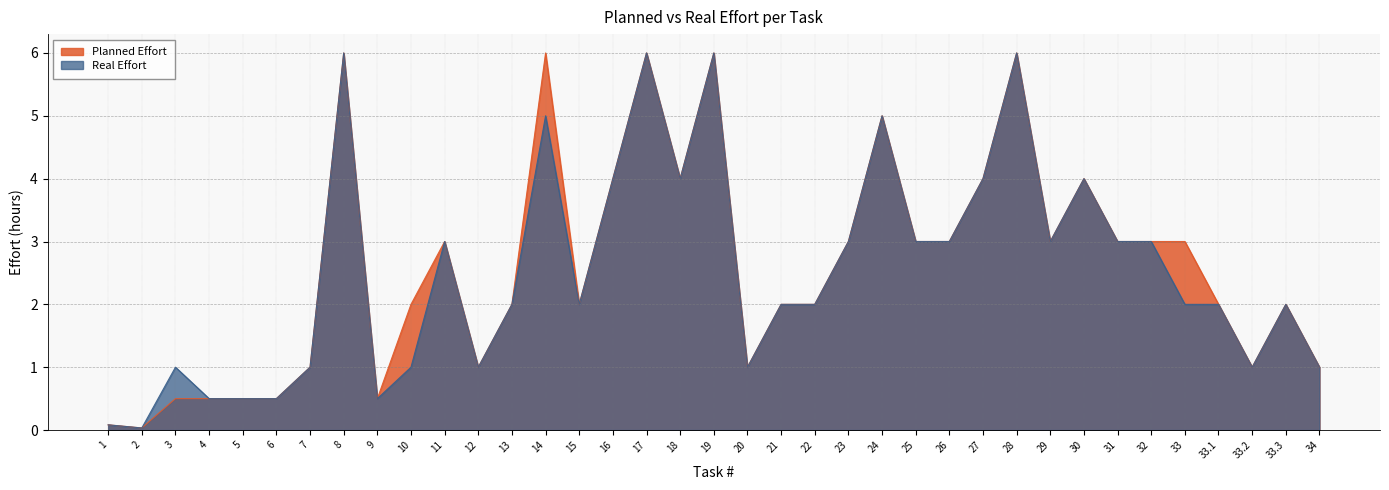

At which label does Real Effort first exceed 2?

8